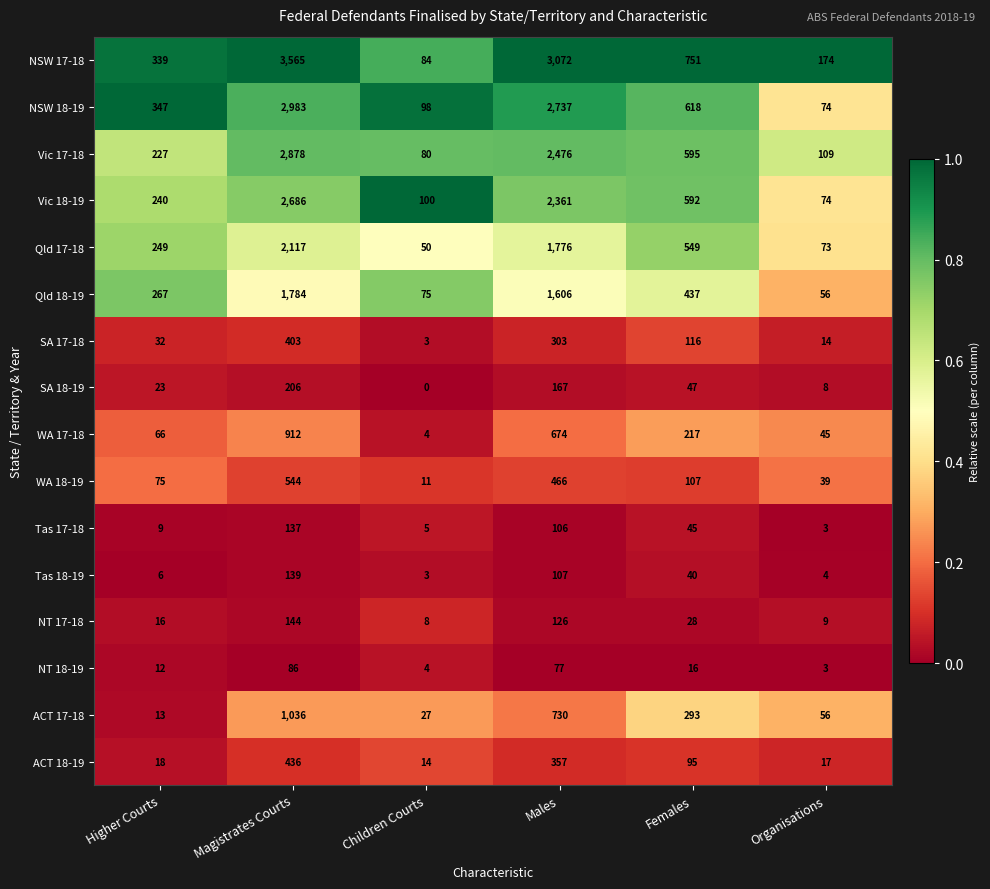

At Females, list the series in order from largest to smallest.

NSW 17-18, NSW 18-19, Vic 17-18, Vic 18-19, Qld 17-18, Qld 18-19, ACT 17-18, WA 17-18, SA 17-18, WA 18-19, ACT 18-19, SA 18-19, Tas 17-18, Tas 18-19, NT 17-18, NT 18-19